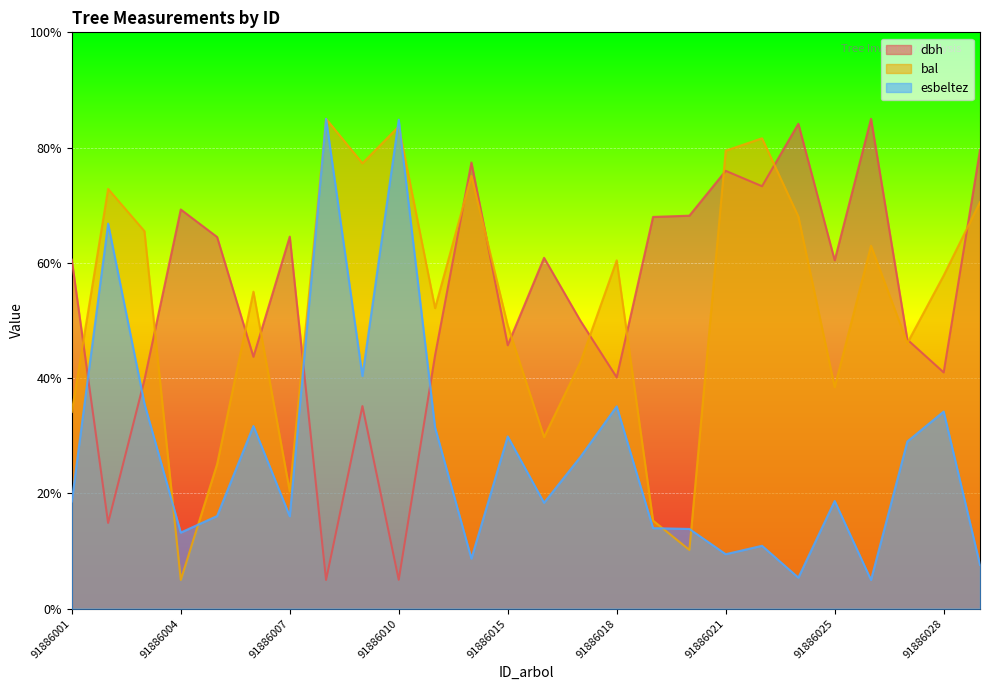

At which category does the chart reach its peak across all series?

91886026